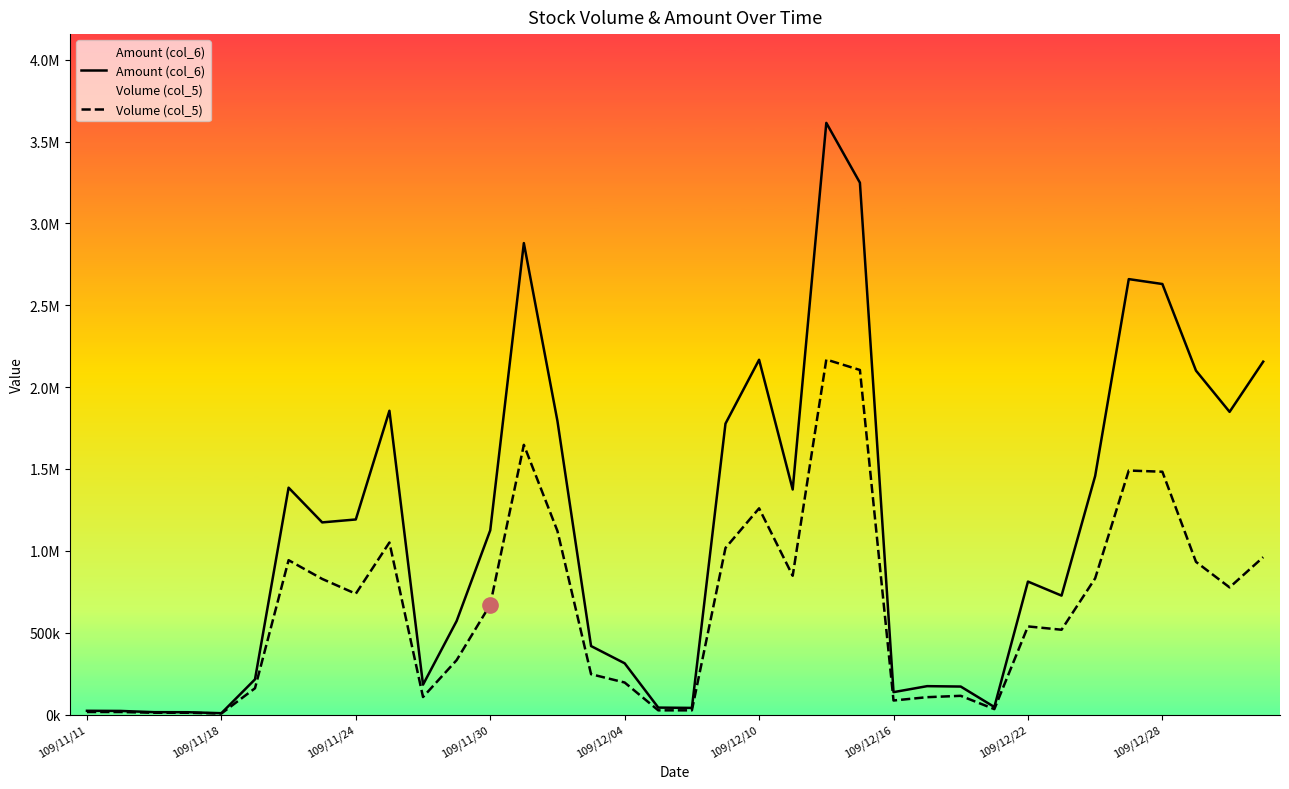

What is the value of the Amount (col_6) point at the 1st from the left?

23020.0